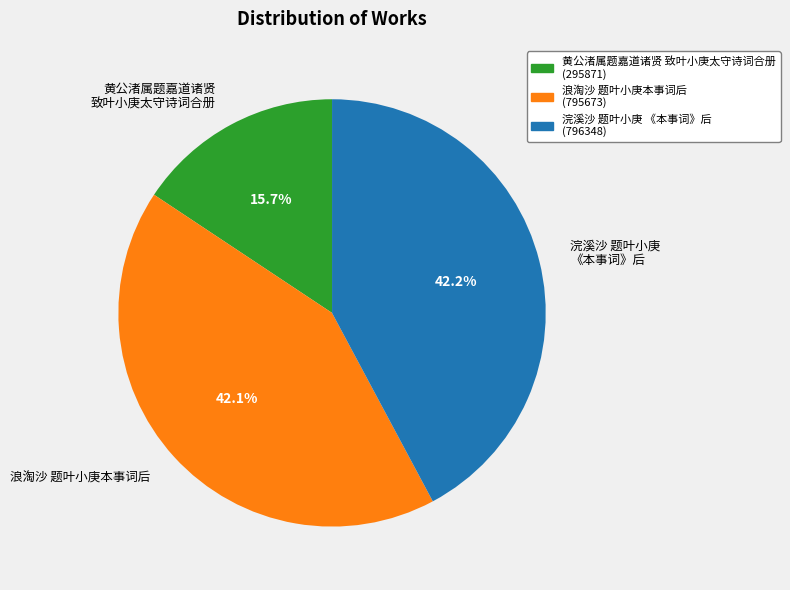

What is the ratio of the value at 浣溪沙 题叶小庚 《本事词》后 to the value at 浪淘沙 题叶小庚本事词后?

1.0